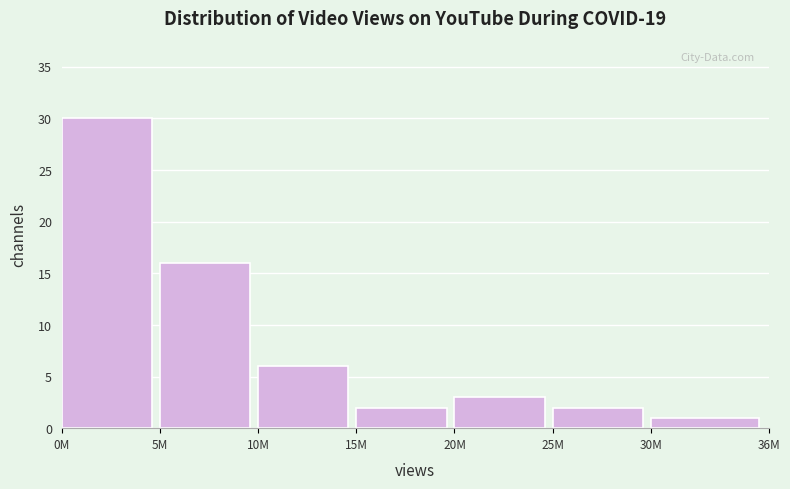

Reading right to left, transcribe all the data shown in this chart.

30M=1	25M=2	20M=3	15M=2	10M=6	5M=16	0M=30